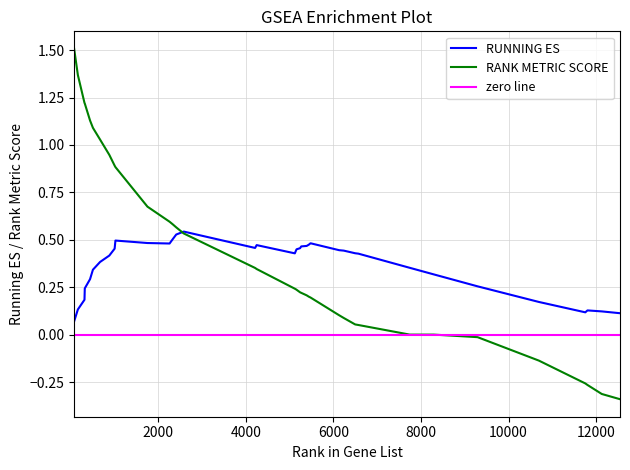

After their last crossing, which series has the higher values: RANK METRIC SCORE or RUNNING ES?

RUNNING ES